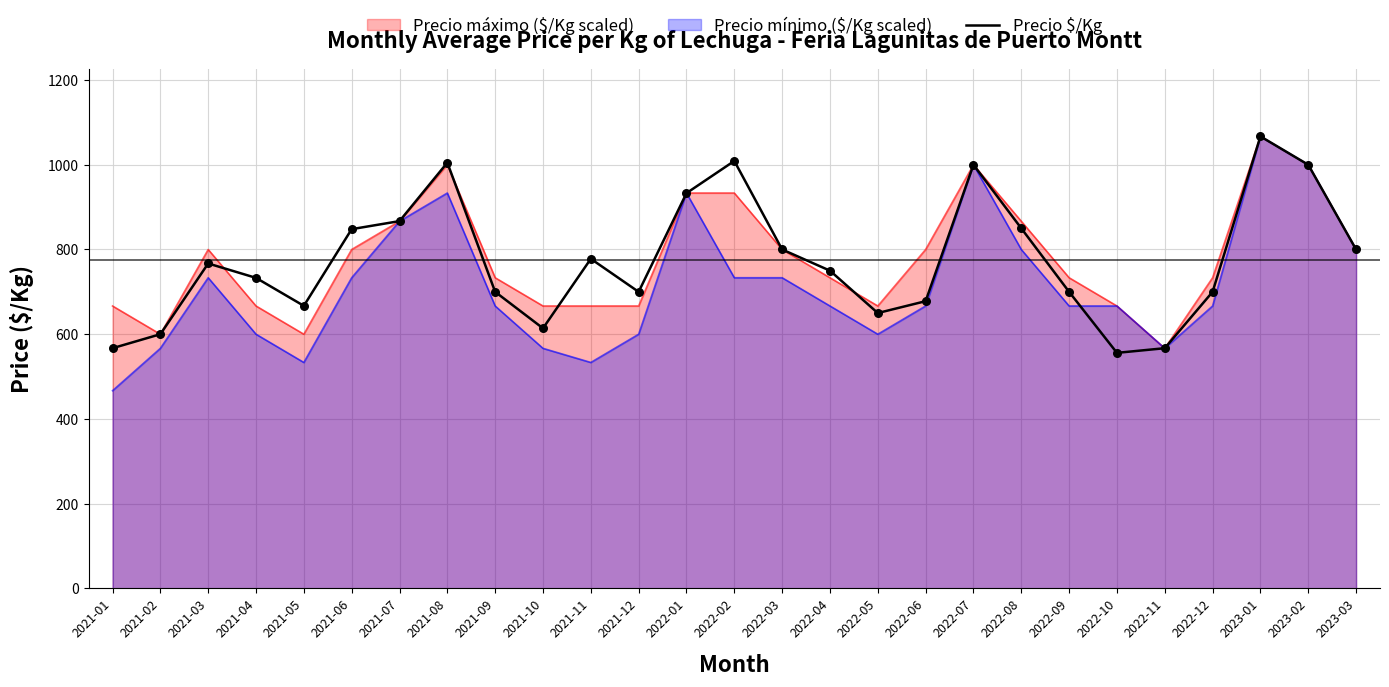

Approximately how many times larger is the value at 2022-05 compared to 2022-07?

0.7